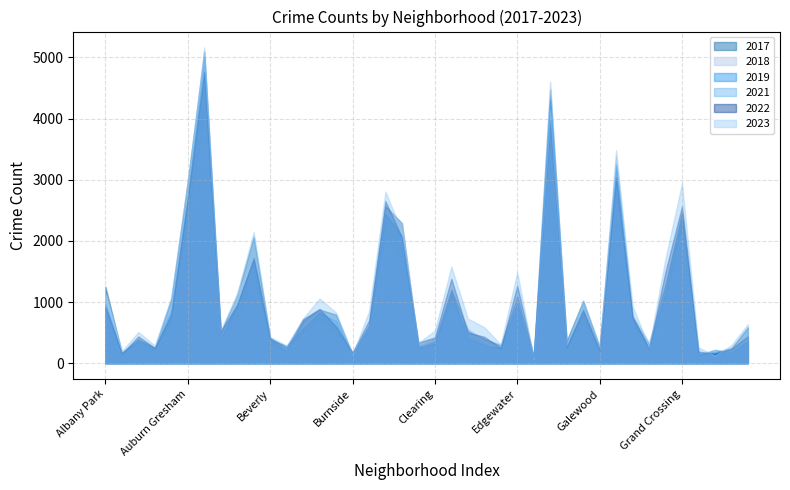

Rank the categories by 2022 value from highest to lowest.

Austin, Englewood, Garfield Park, Auburn Gresham, Chatham, Grand Crossing, Chicago Lawn, Belmont Cragin, Grand Boulevard, Douglas, Edgewater, Avondale, Albany Park, Brighton Park, Gage Park, Ashburn, Garfield Ridge, Bridgeport, Calumet Heights, Bucktown, Avalon Park, Dunning, Hermosa, Archer Heights, East Side, Clearing, Beverly, Chinatown, Fuller Park, Boystown, Armour Square, East Village, Hegewisch, Gold Coast, Galewood, Grant Park, Burnside, Andersonville, Greektown, Edison Park